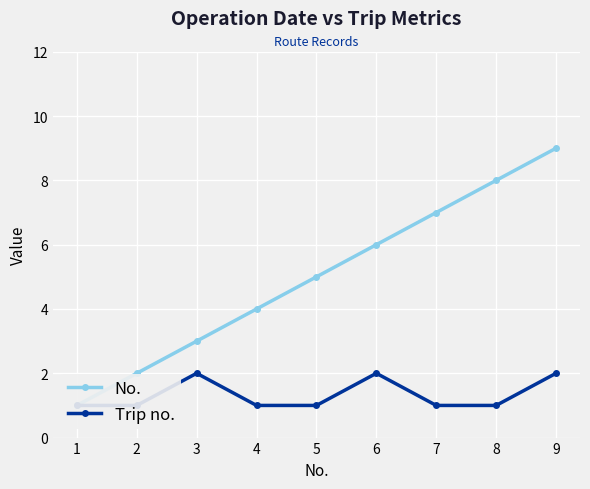

What is the value of the No. point at the 9th from the left?

9